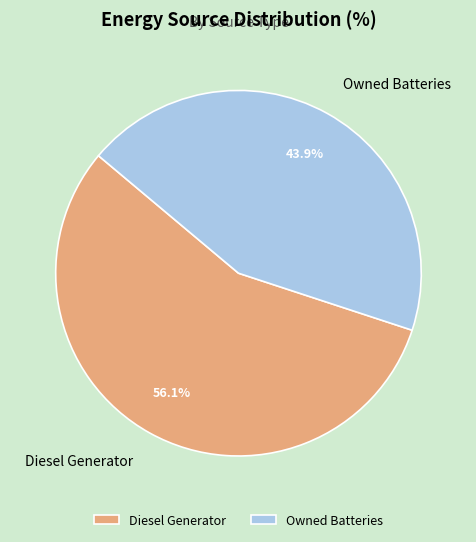

Which category accounts for the majority?

Diesel Generator